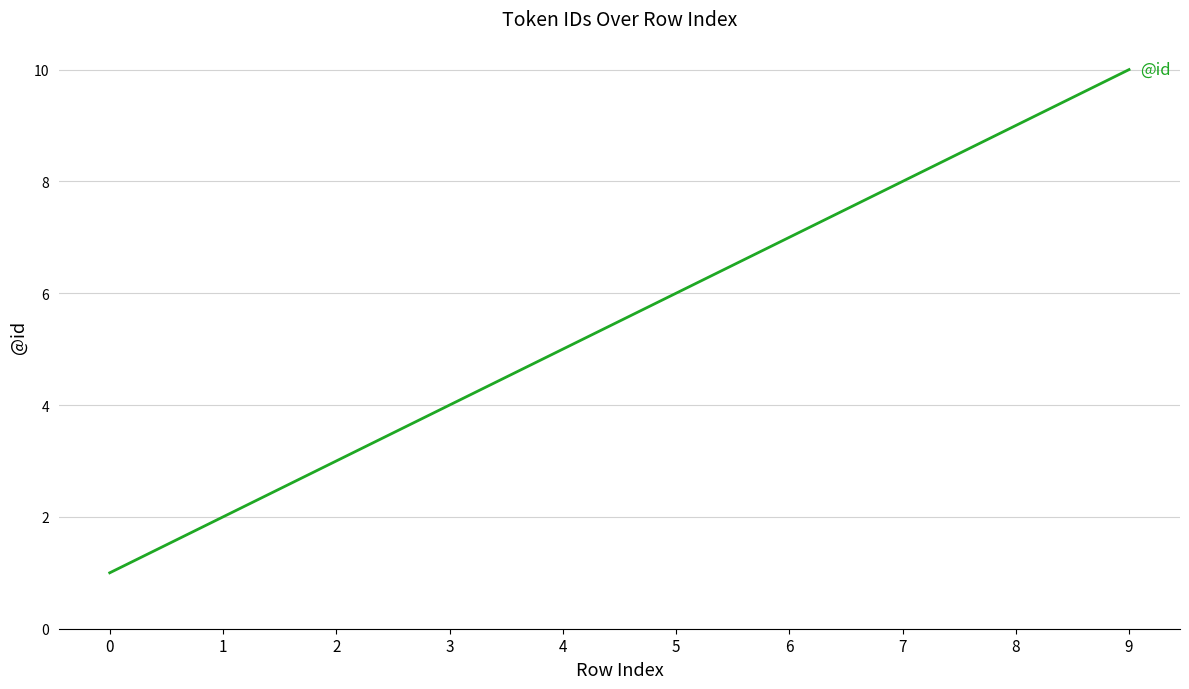

What is the difference between the second highest and second lowest values?

7